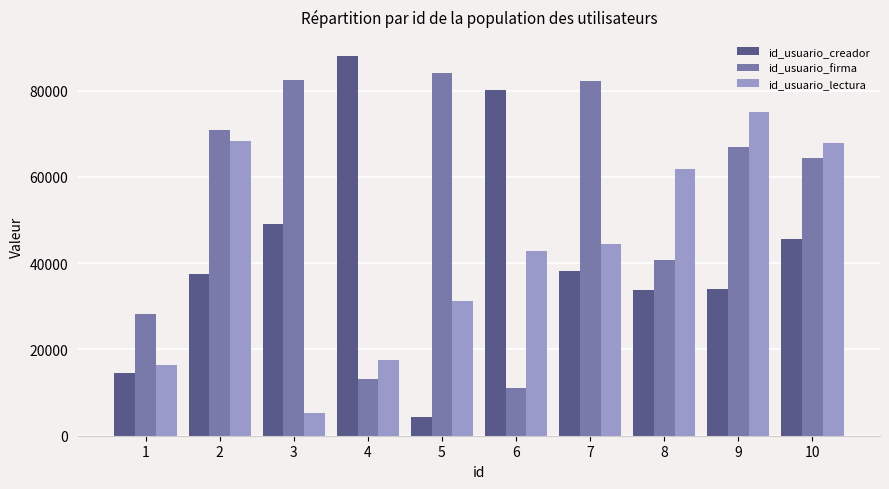

At 6, list the series in order from largest to smallest.

id_usuario_creador, id_usuario_lectura, id_usuario_firma